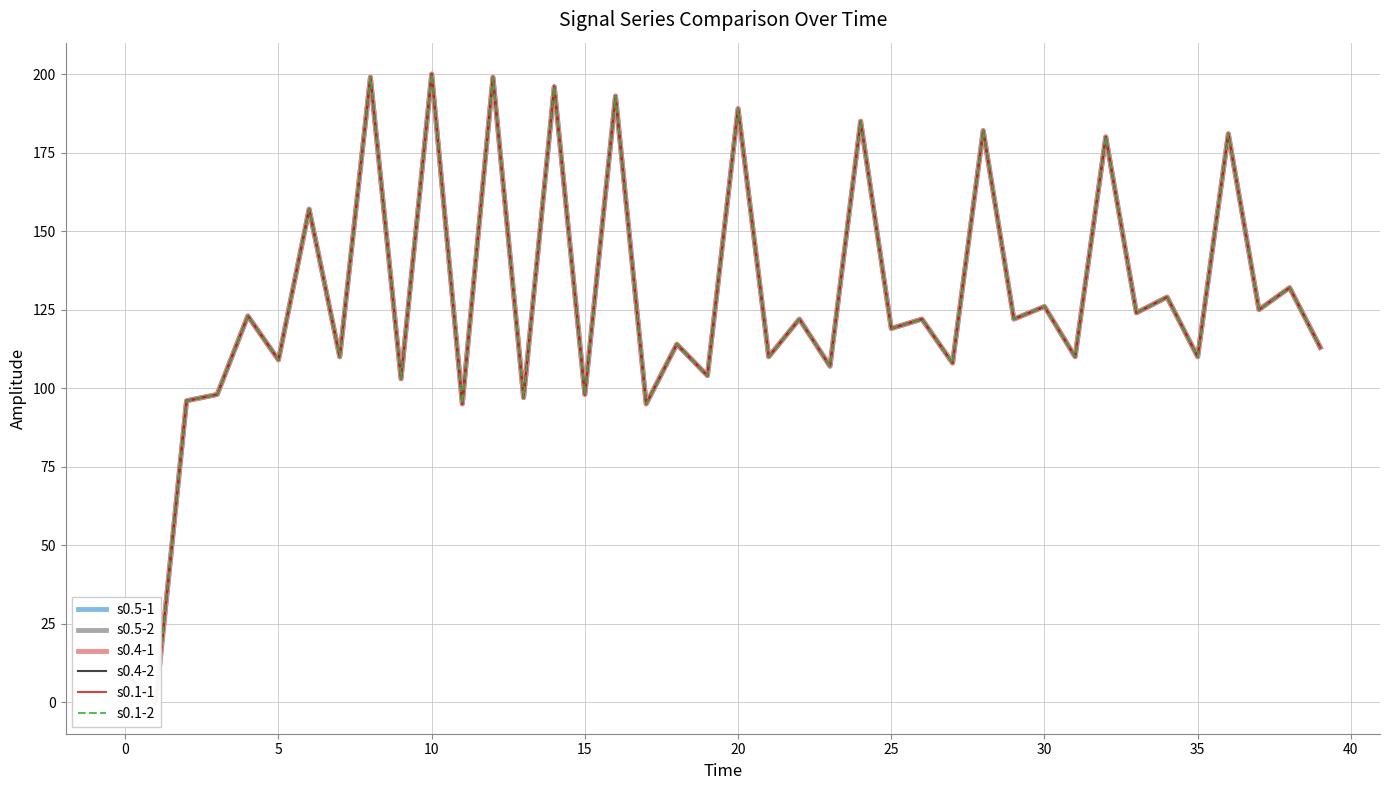

List the series in order of their peak value, lowest first.

s0.5-1, s0.5-2, s0.4-1, s0.4-2, s0.1-1, s0.1-2